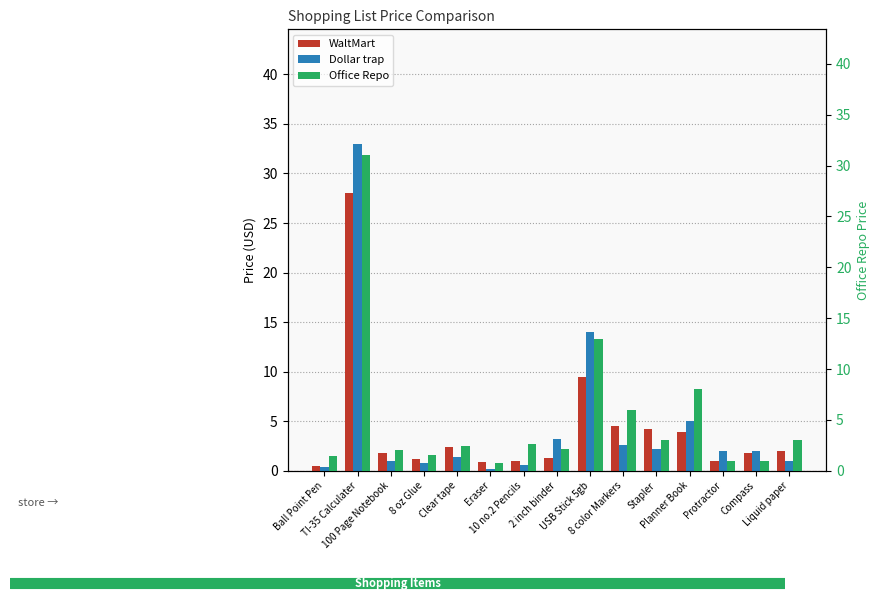

What is the label of the 6th bar from the left?

Eraser